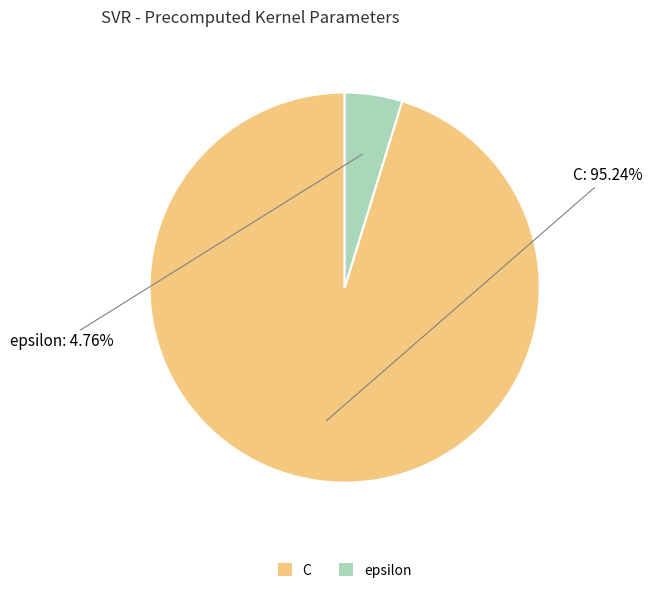

Which category accounts for the majority?

C